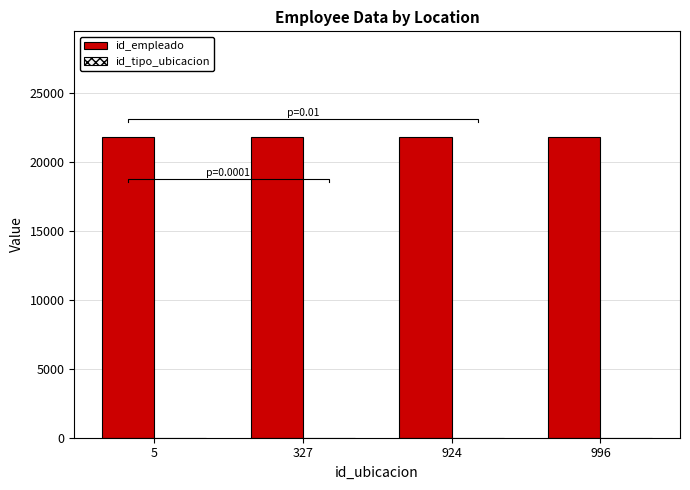

Which series changed the most between 5 and 327?

id_empleado